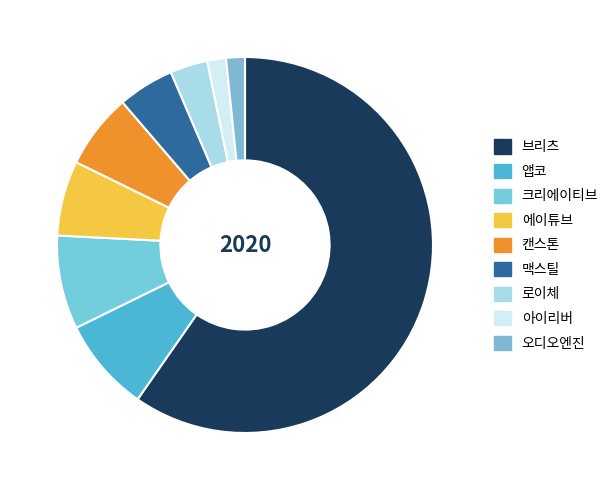

Is it true that 오디오엔진 is 2% of the pie?

True